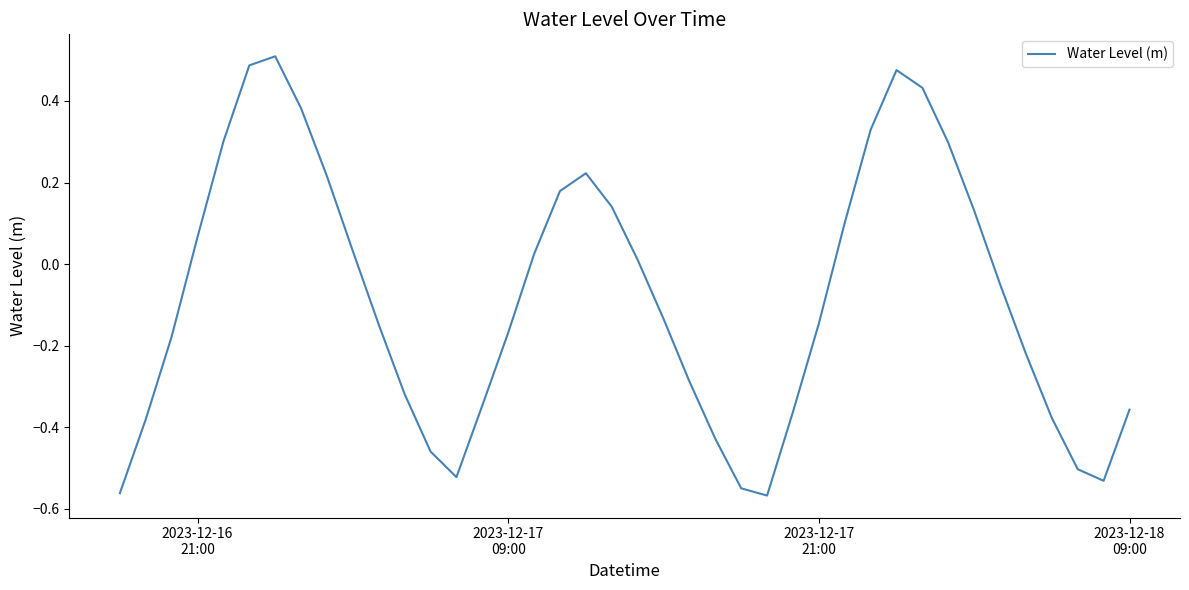

What is the difference between the maximum and minimum values?

1.1